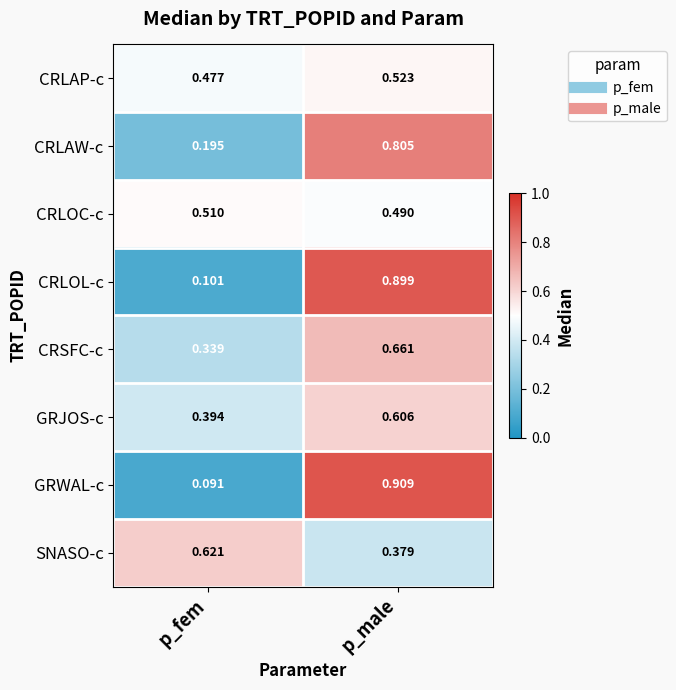

Which category has the highest value in the CRSFC-c series?

p_male